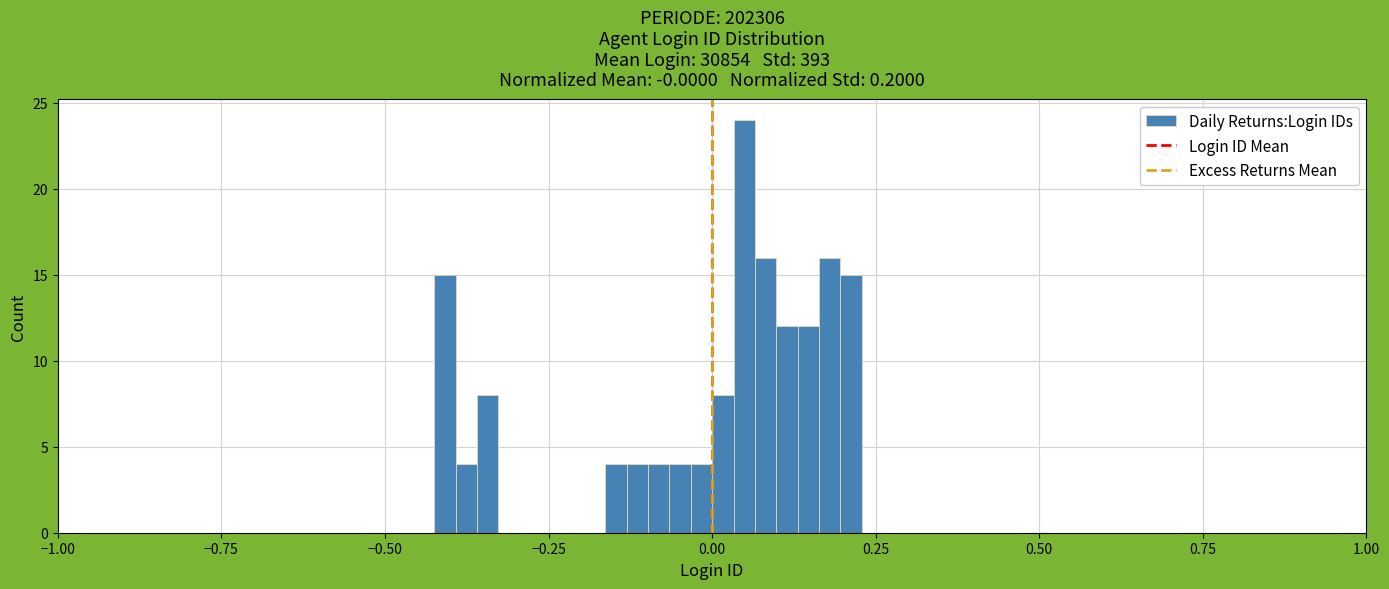

Around what value on the x-axis is the tallest bar? Give the approximate position of its centre, as read against the axis.

0.05